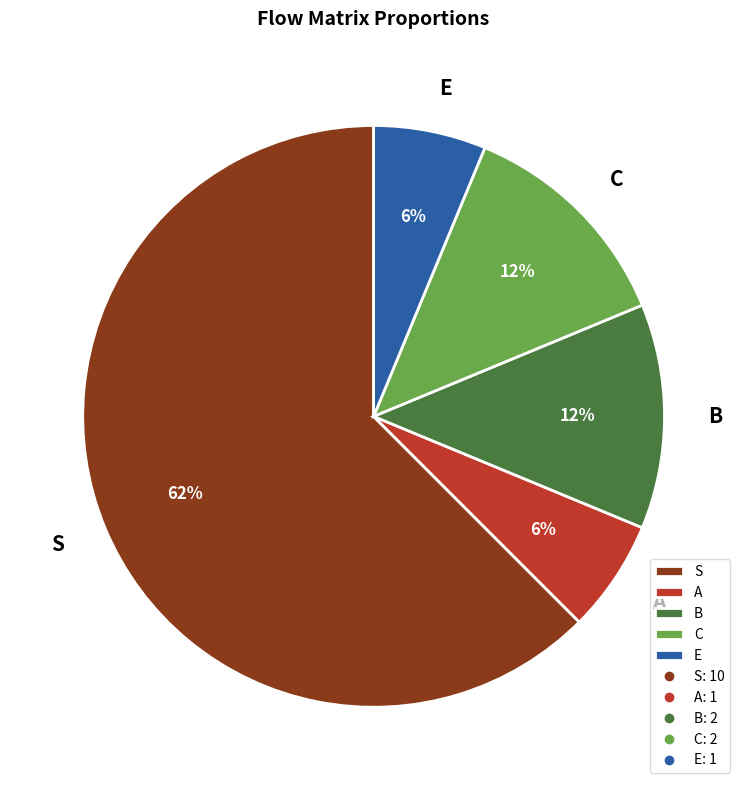

To the nearest percent, what portion does A represent?

6%